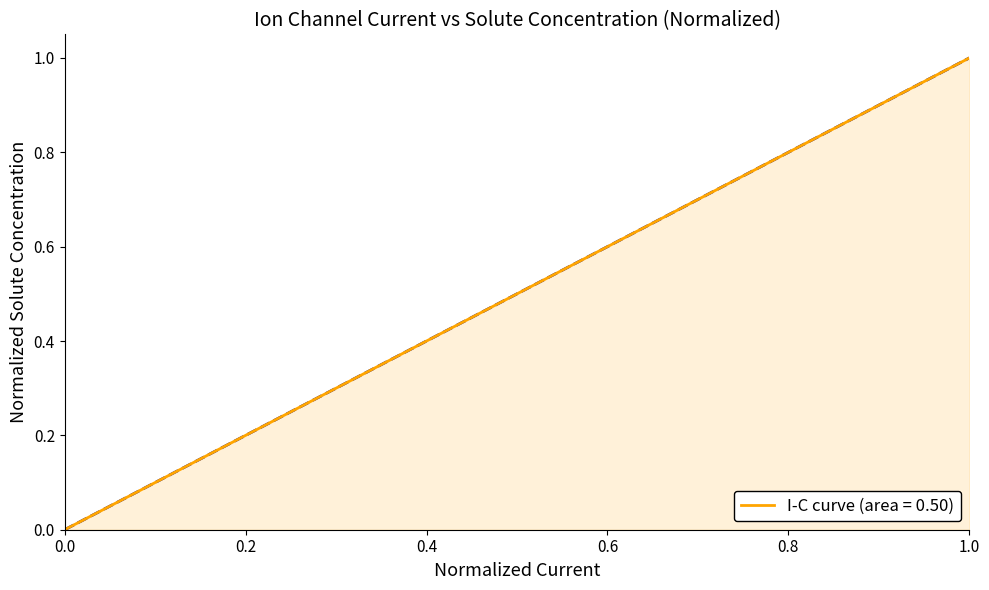

What is the greatest value displayed?

1.0